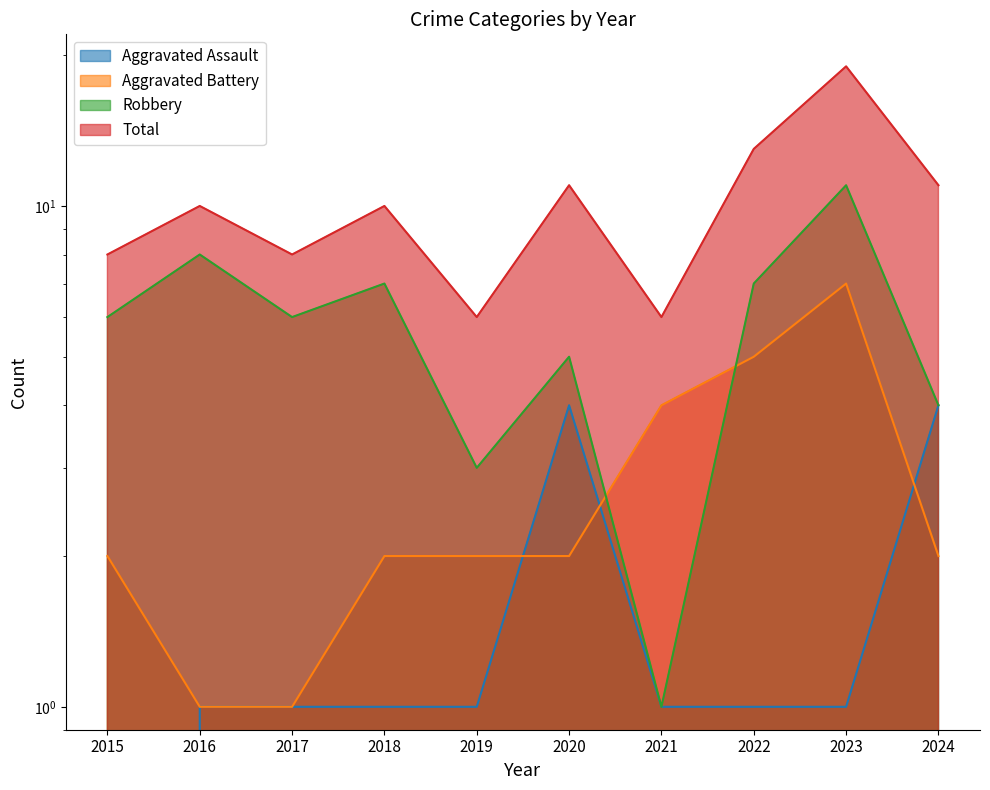

At how many categories does at least one series exceed 3?

10